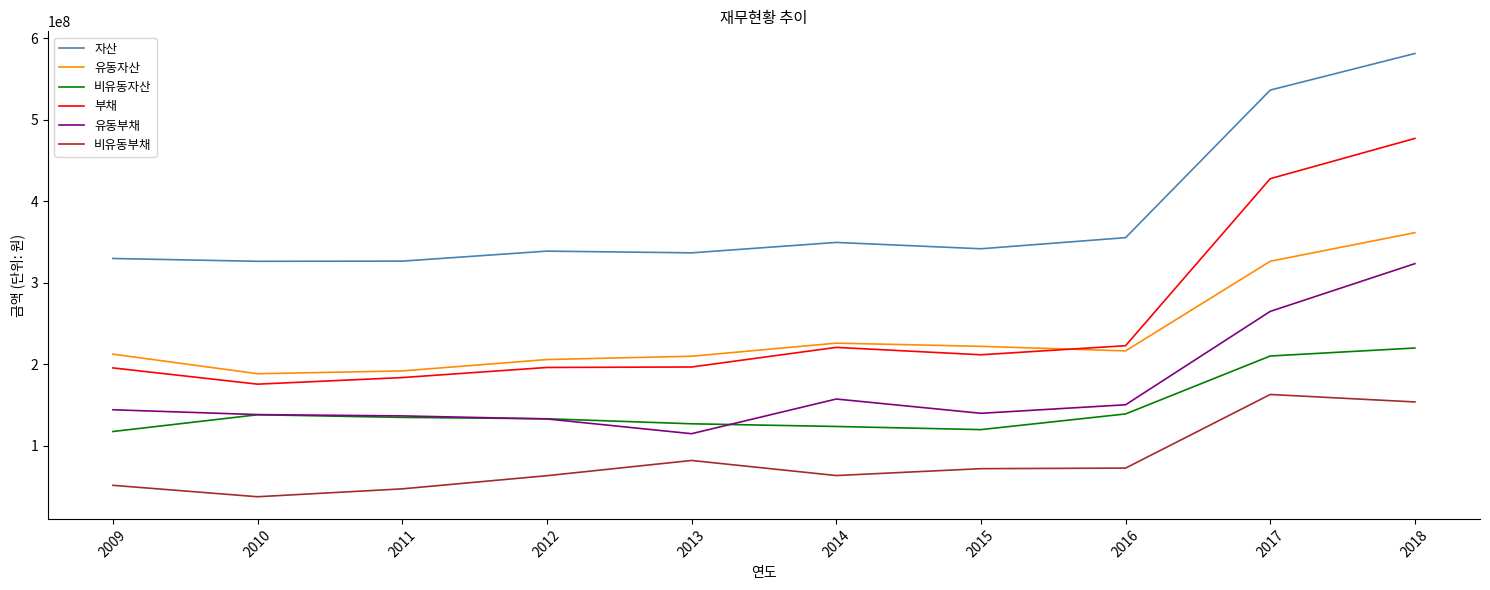

Which series has the widest spread of values?

부채